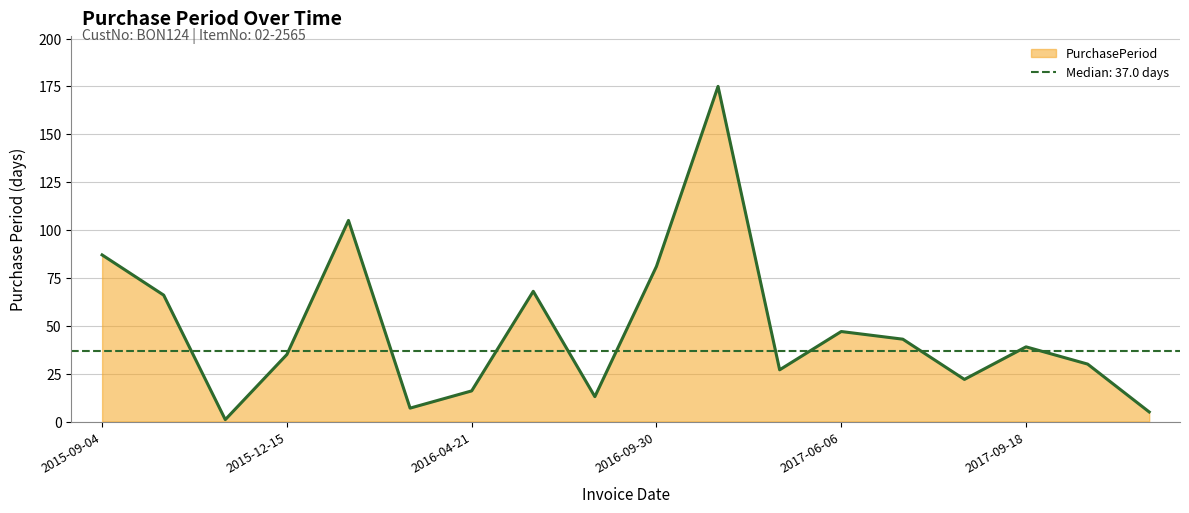

At which category does the chart reach its peak across all series?

2017-03-24